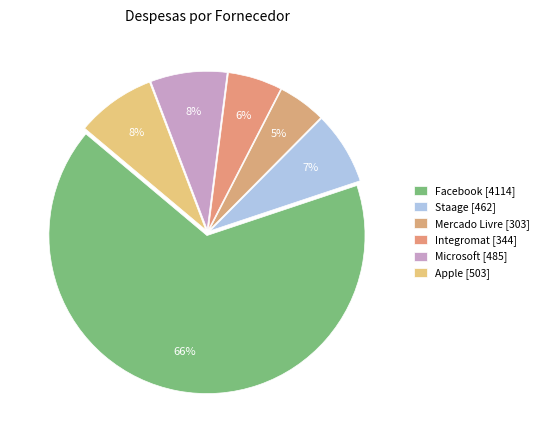

How many slices are in this pie chart?

6